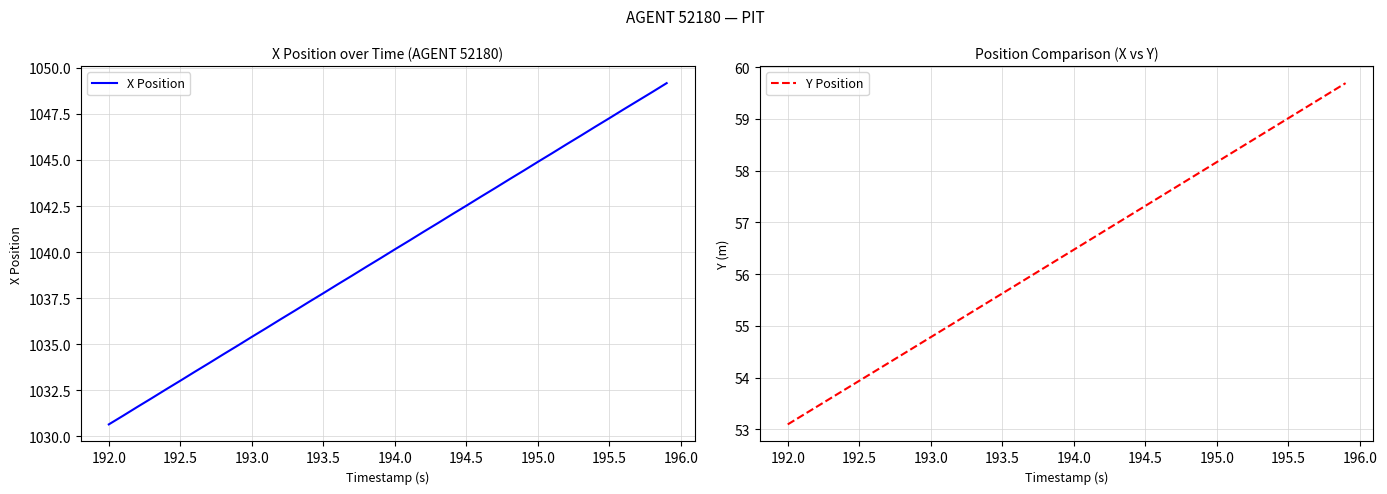

Reading left to right, list all the values displayed in this chart.

X Position: 1030.7	1031.1	1031.6	1032.1	1032.5	1033.0	1033.5	1034.0	1034.5	1034.9	1035.4	1035.9	1036.3	1036.8	1037.3	1037.8	1038.2	1038.7	1039.2	1039.7	1040.2	1040.6	1041.1	1041.6	1042.0	1042.5	1043.0	1043.5	1044.0	1044.4	1044.9	1045.4	1045.8	1046.3	1046.8	1047.3	1047.8	1048.2	1048.7	1049.2
Y Position: 53.1	53.3	53.4	53.6	53.8	53.9	54.1	54.3	54.4	54.6	54.8	55.0	55.1	55.3	55.5	55.6	55.8	56.0	56.1	56.3	56.5	56.6	56.8	57.0	57.1	57.3	57.5	57.7	57.8	58.0	58.2	58.3	58.5	58.7	58.8	59.0	59.2	59.4	59.5	59.7